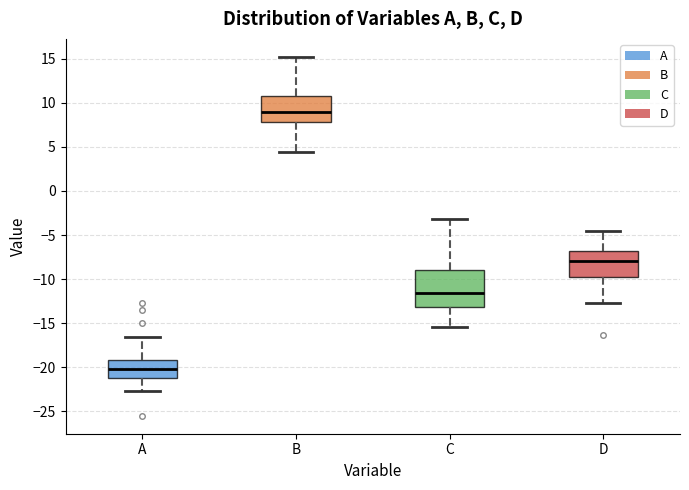

Comparing the boxes themselves (not the whiskers), which one is the tallest?

C